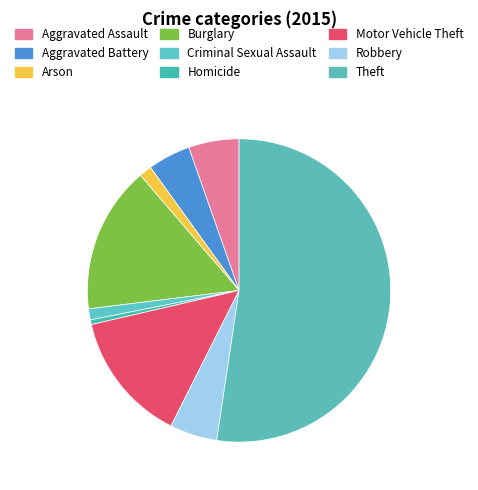

Is it true that Burglary is 28% of the pie?

False